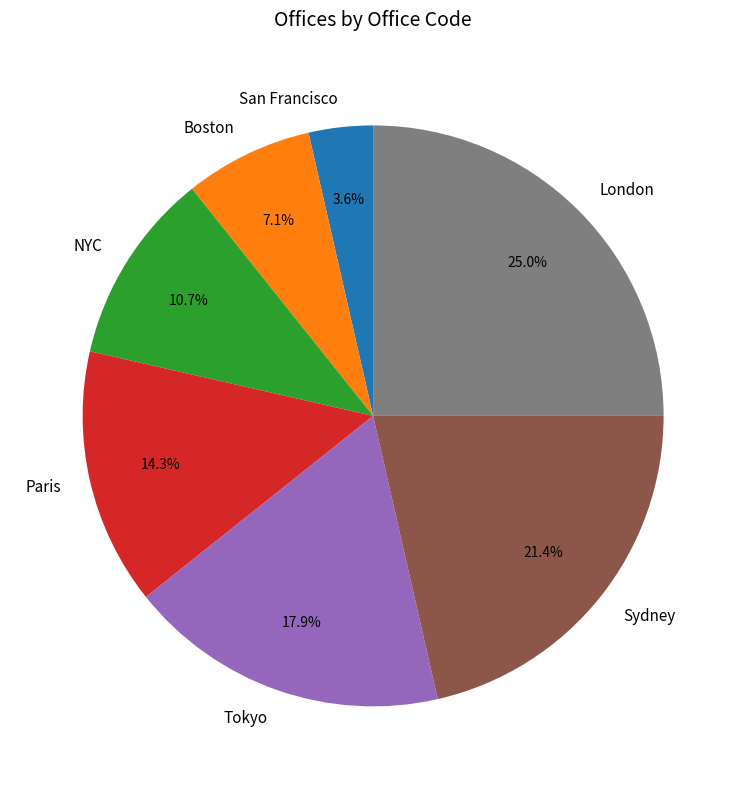

Is it true that Boston is 7% of the pie?

True